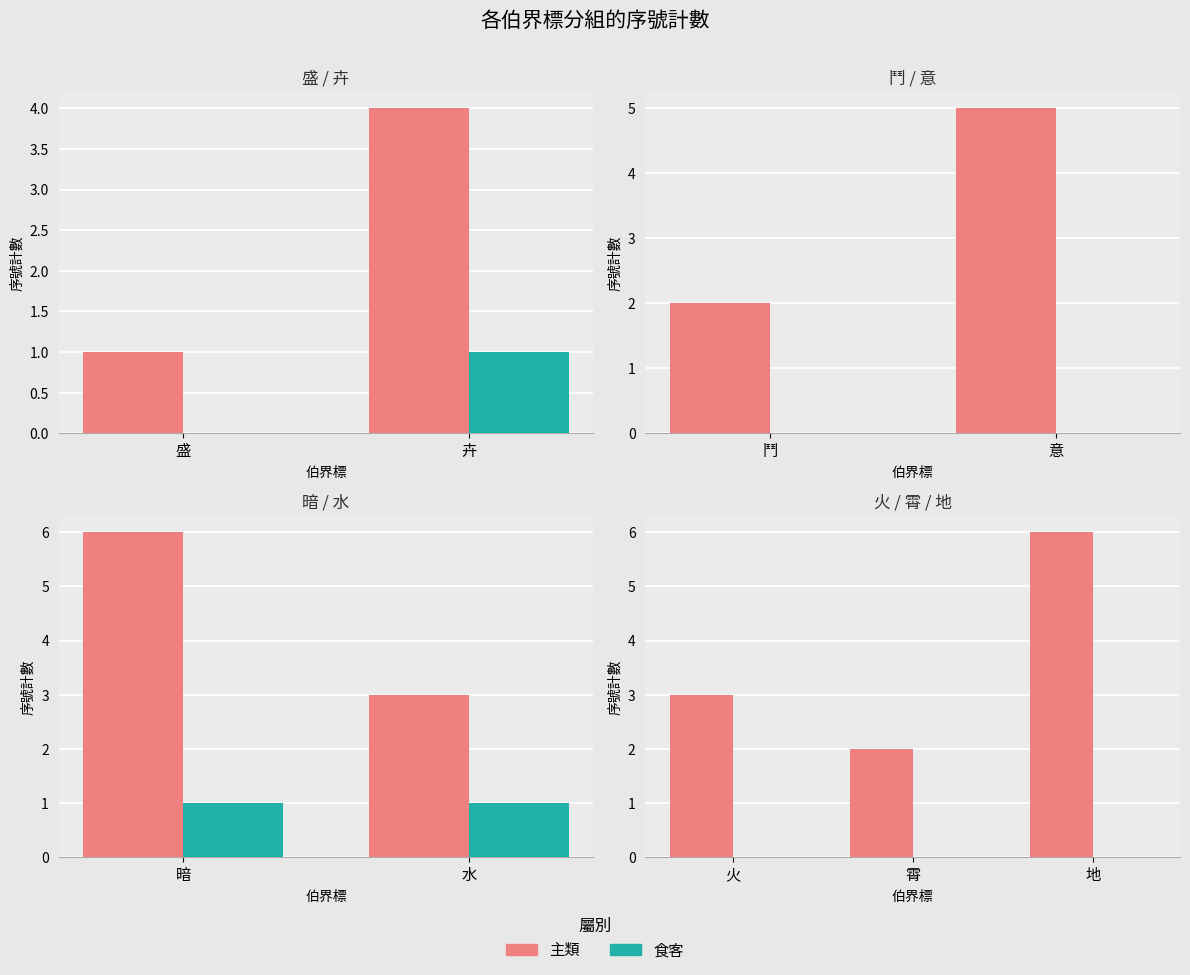

Rank the series by their maximum value, from highest to lowest.

主類, 食客